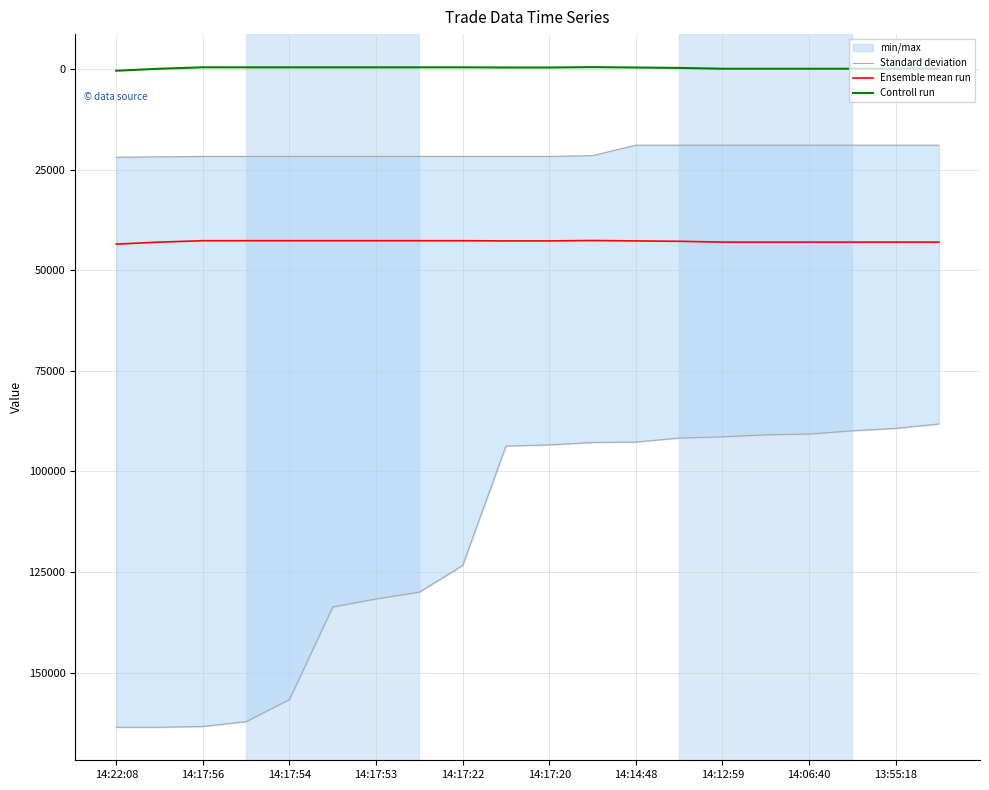

True or false: Controll run and Standard deviation intersect in this chart.

False